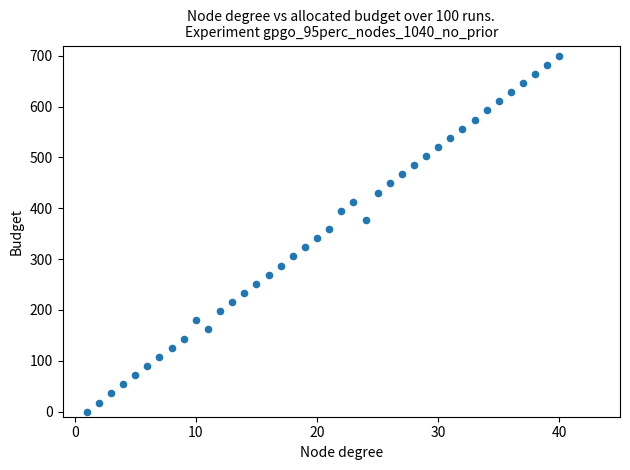

What is the range of X values (max minus min)?

39.0